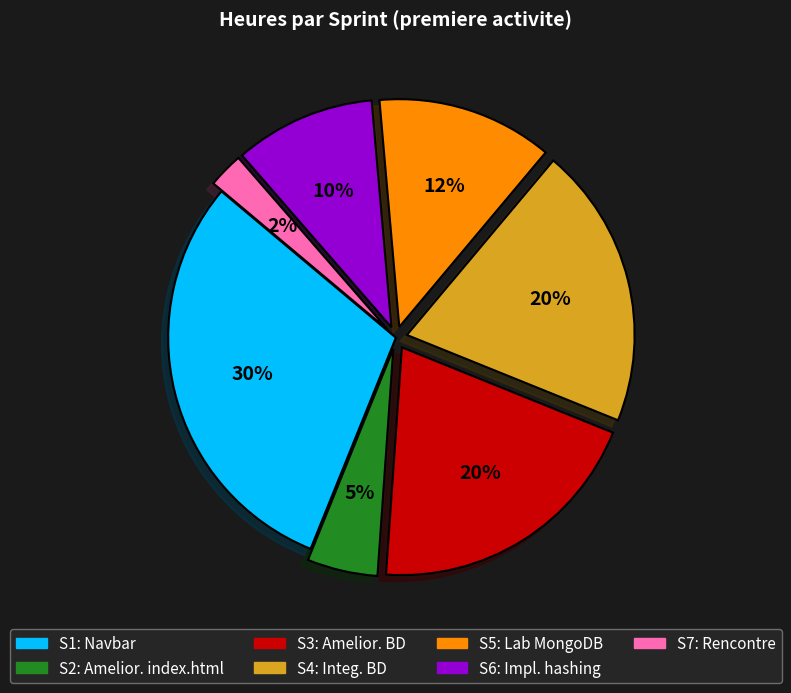

What is the smallest slice in the pie chart?

S7